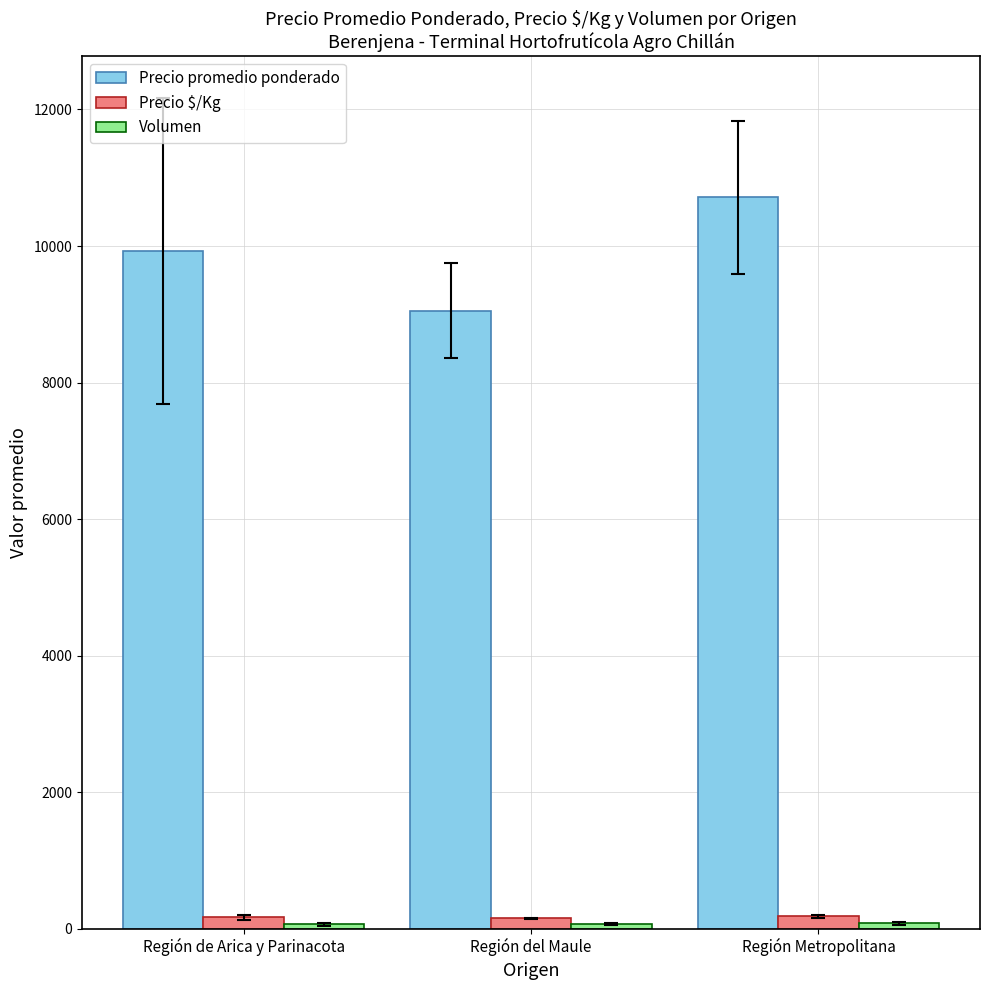

What is the label of the 1st bar from the left?

Región de Arica y Parinacota